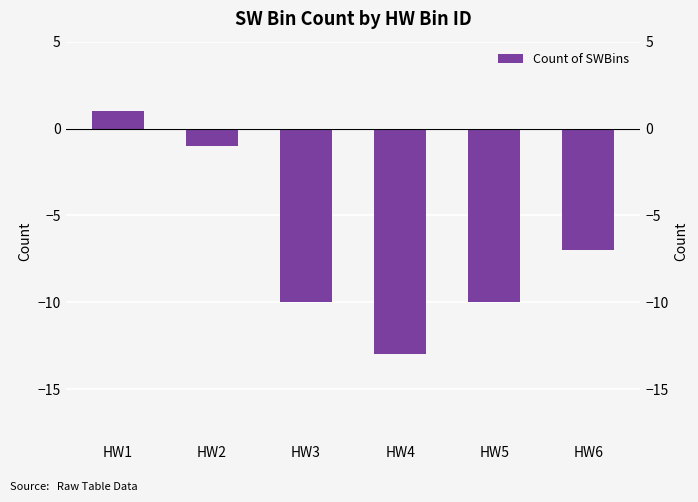

How many bars are there in total?

6